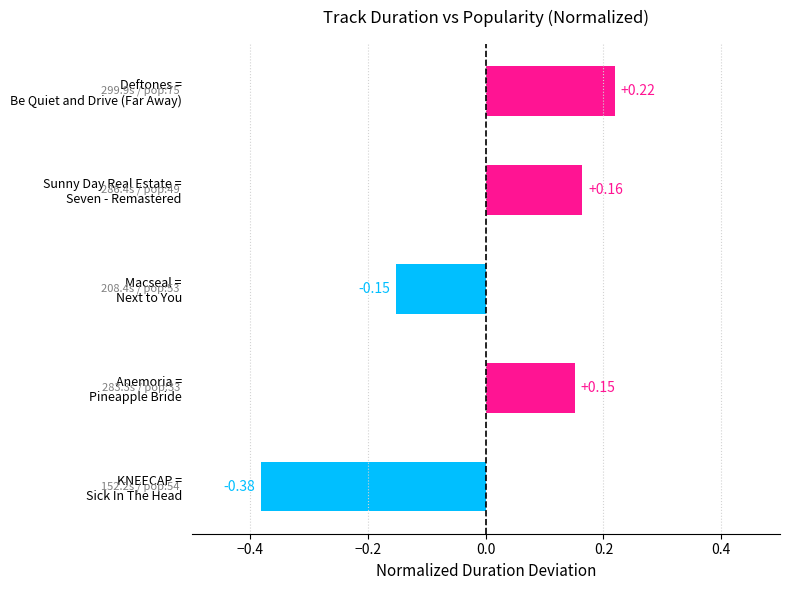

How many series are shown in this chart?

1